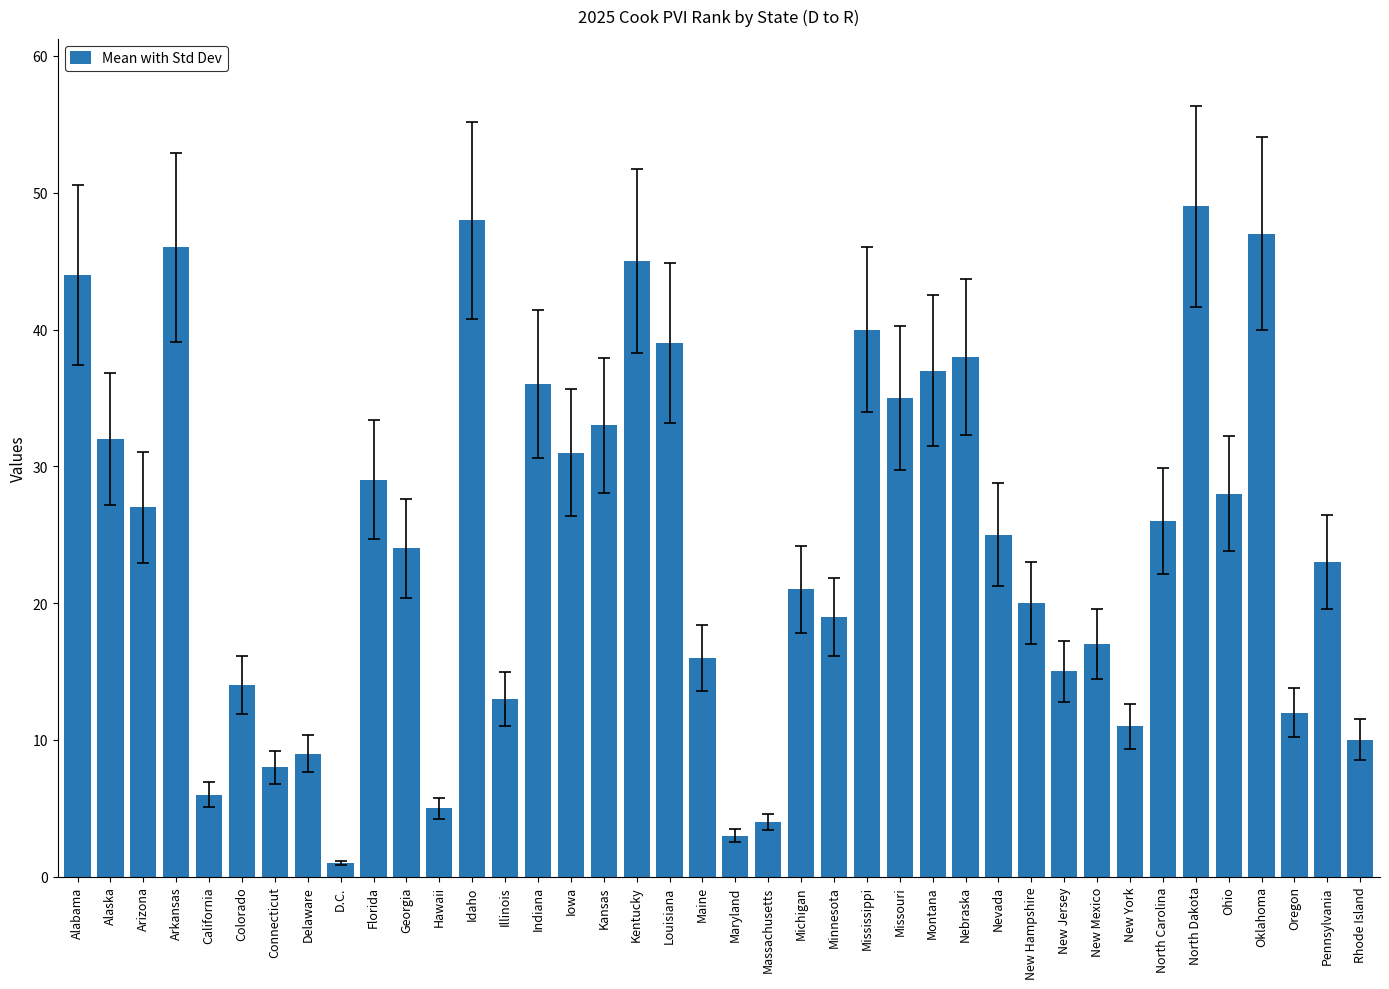

What is the change in value from Alaska to Illinois?

-19